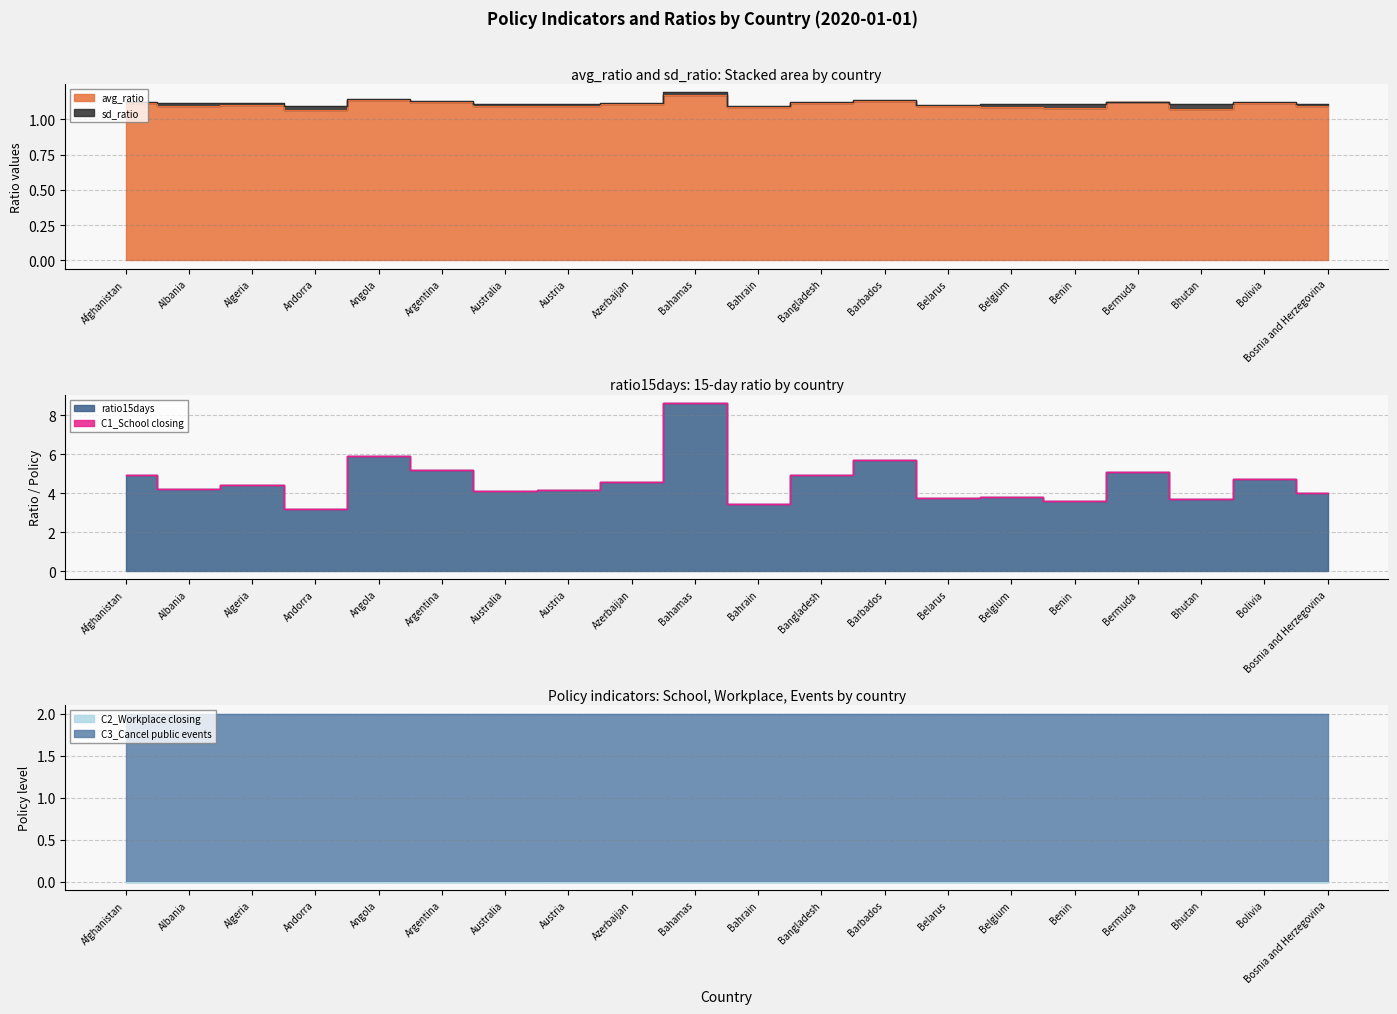

What are all the series names shown in the legend?

avg_ratio, sd_ratio, ratio15days, C1_School closing, C2_Workplace closing, C3_Cancel public events